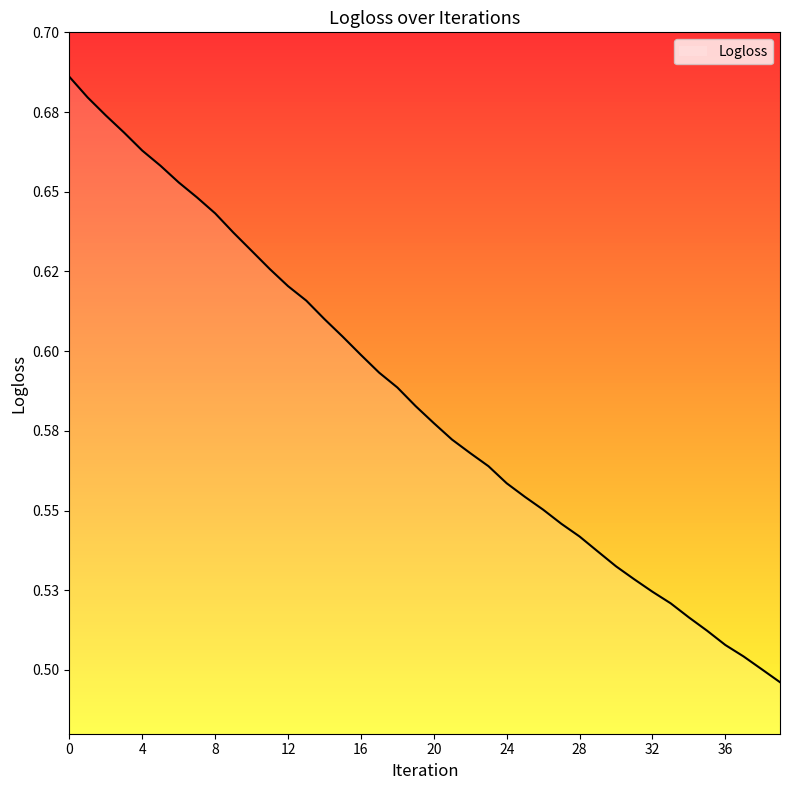

What is the difference between the second highest and second lowest values?

0.2